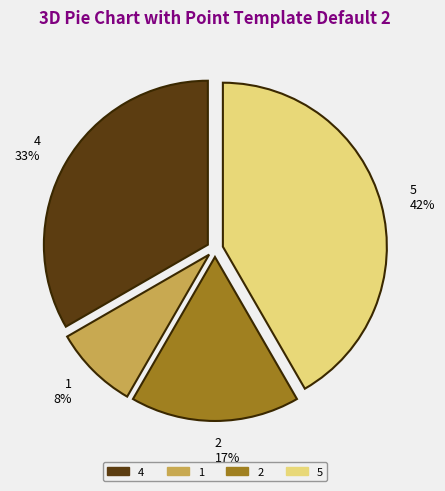

Rank the categories by value from highest to lowest.

5, 4, 2, 1